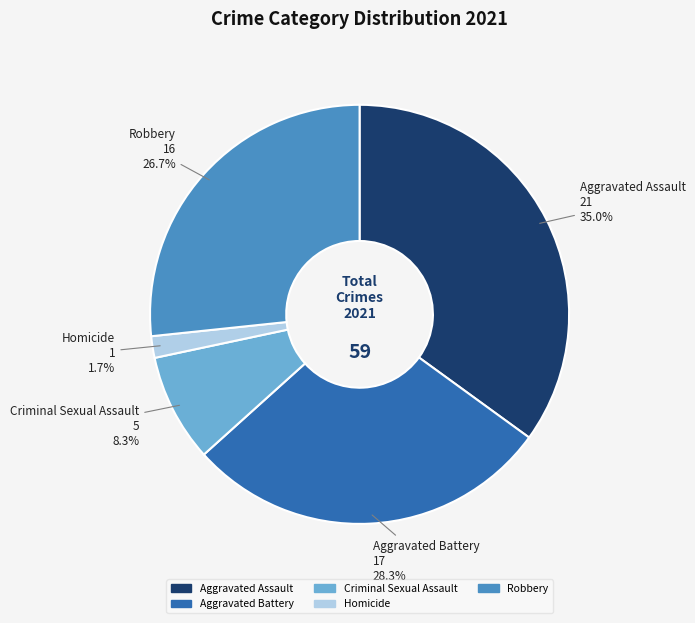

Is Aggravated Assault the majority of the pie?

No